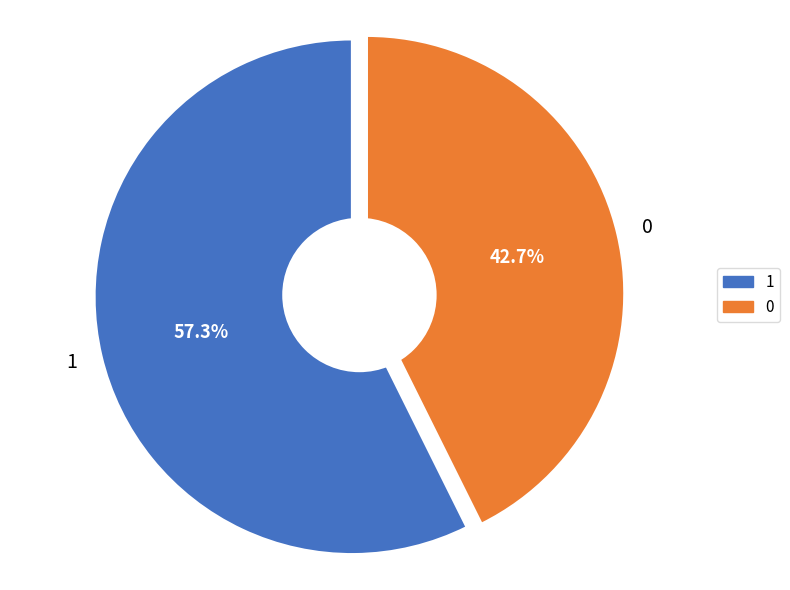

To the nearest percent, what portion does 0 represent?

43%